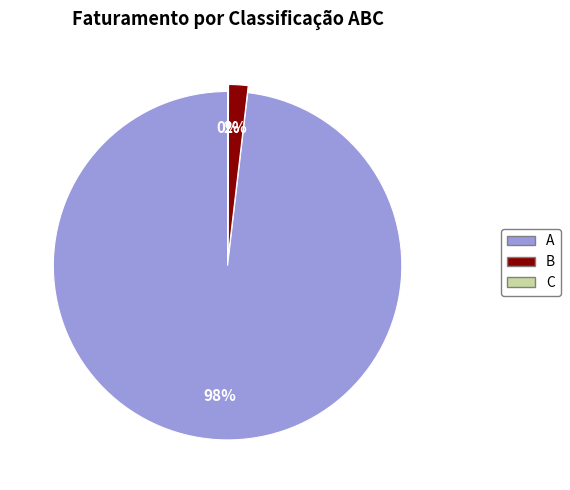

Does any single category account for the majority?

Yes